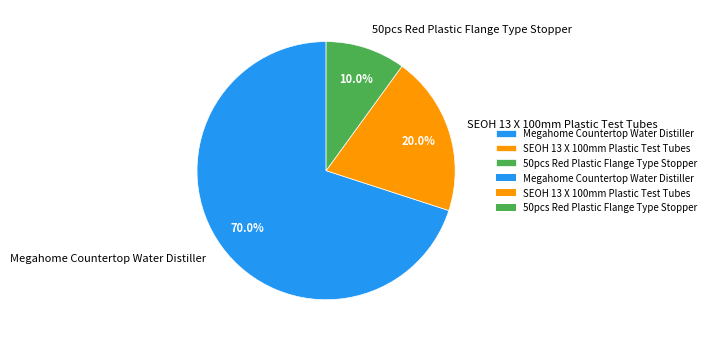

What is the smallest slice in the pie chart?

50pcs Red Plastic Flange Type Stopper